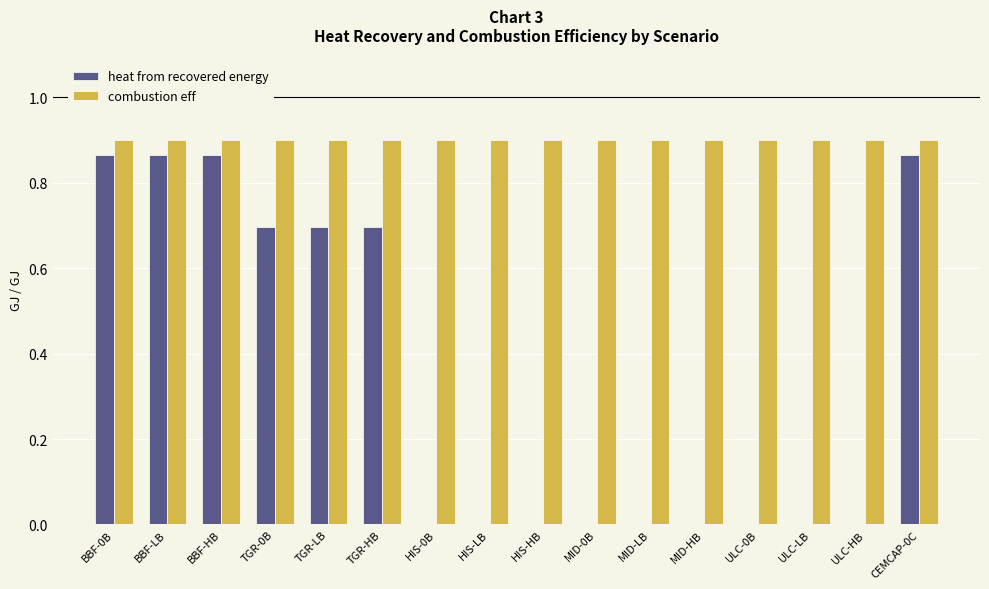

Between BBF-LB and ULC-LB, which series saw the biggest shift?

heat from recovered energy